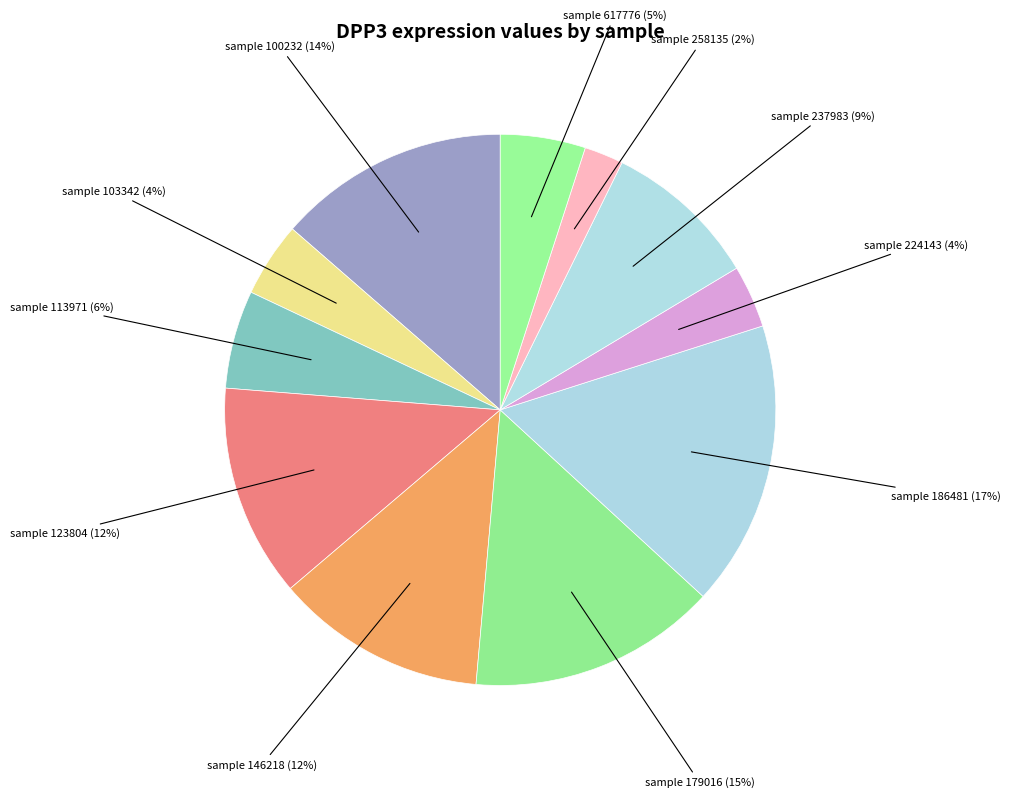

How many slices are in this pie chart?

11